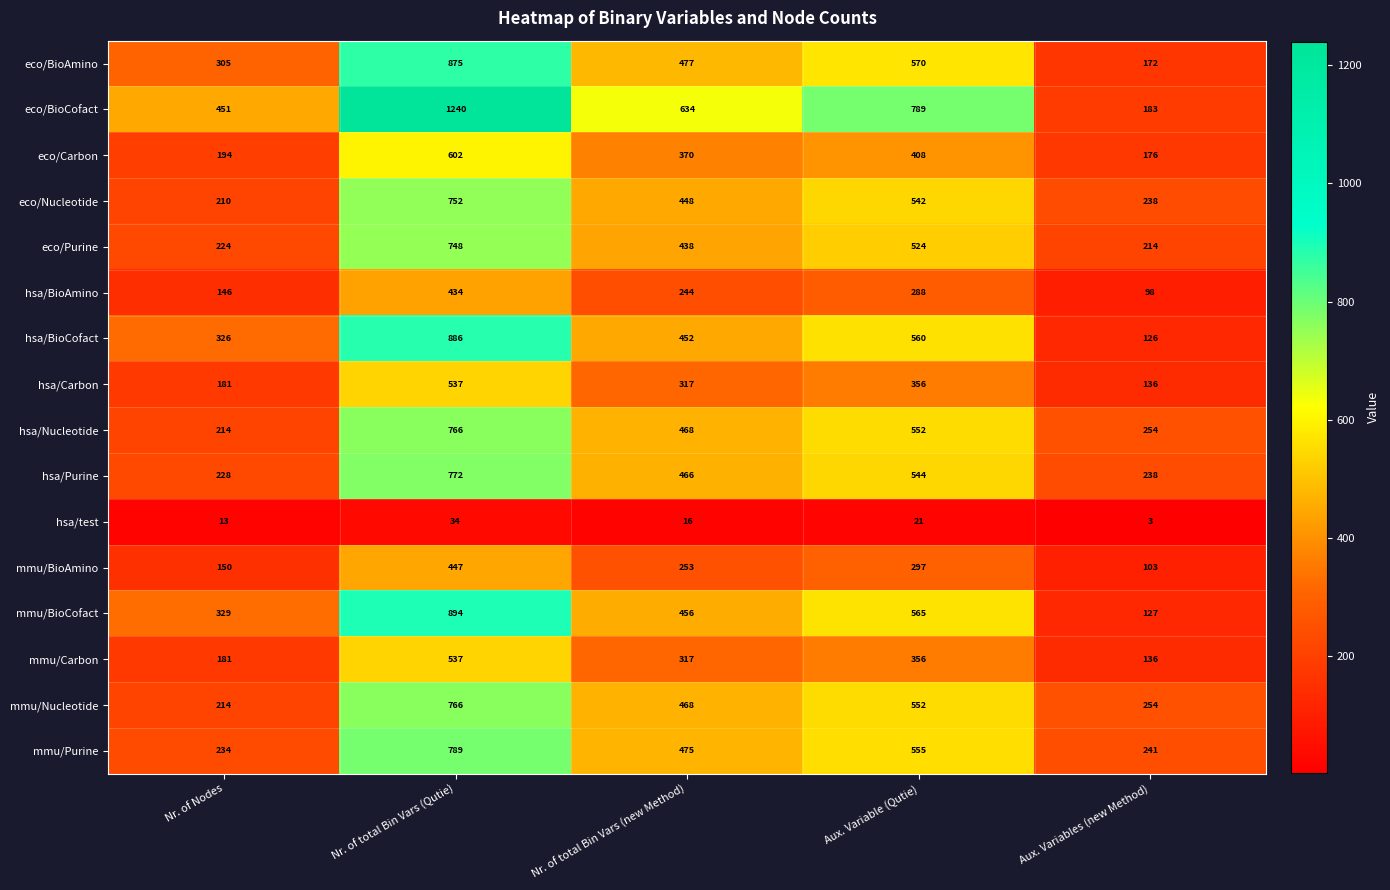

Which label corresponds to the largest value in the chart?

Nr. of total Bin Vars (Qutie)